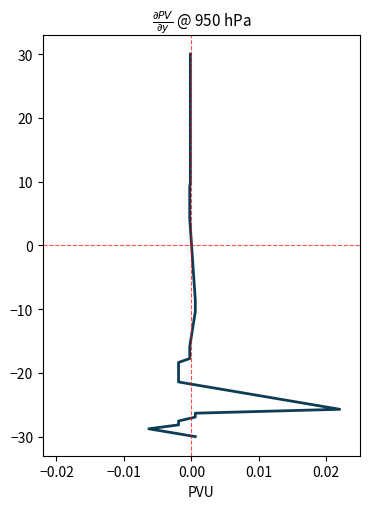

Does the chart display data point markers on the line(s)?

No